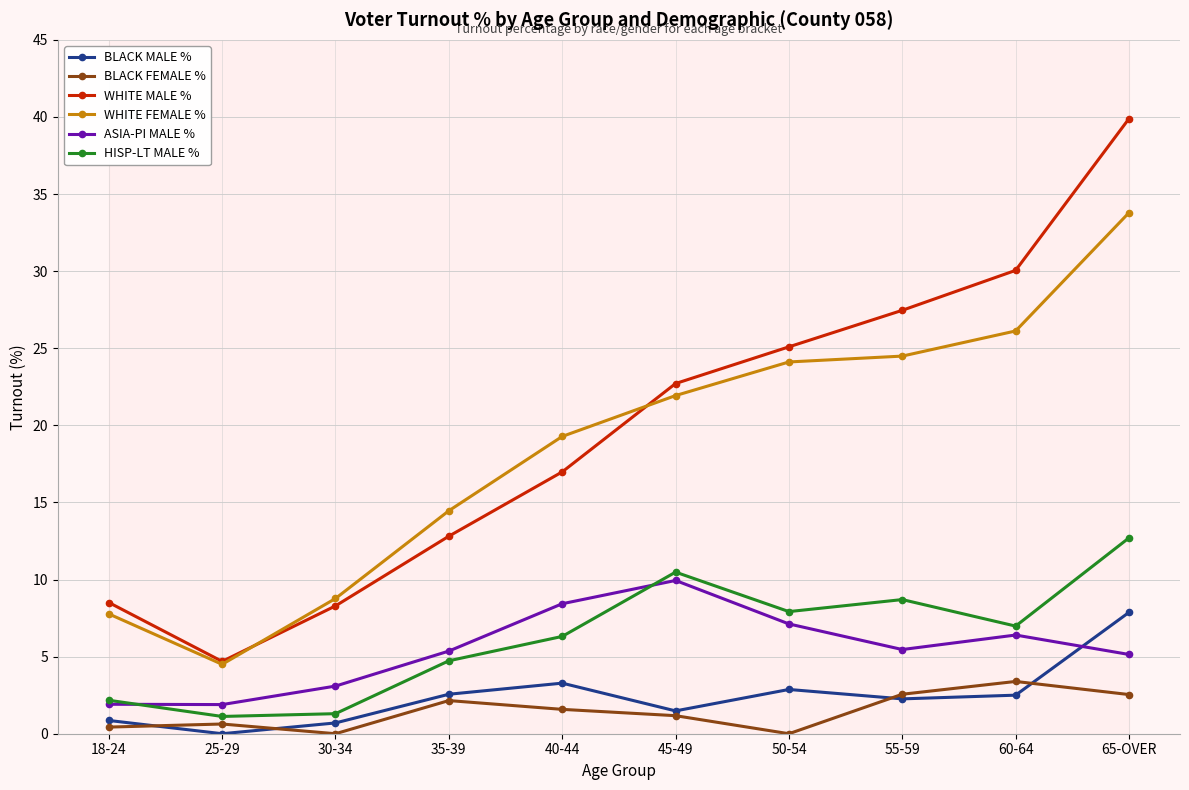

Between 30-34 and 50-54, which is larger?

50-54